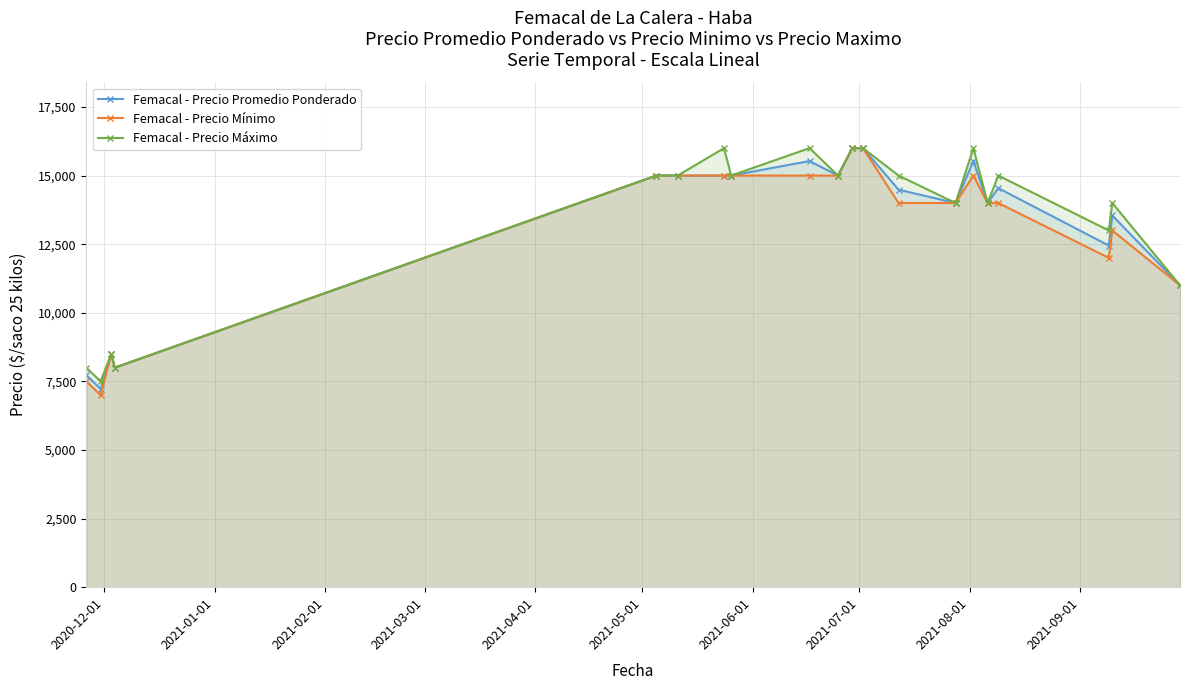

Which series has the largest total across all categories?

Femacal - Precio Máximo